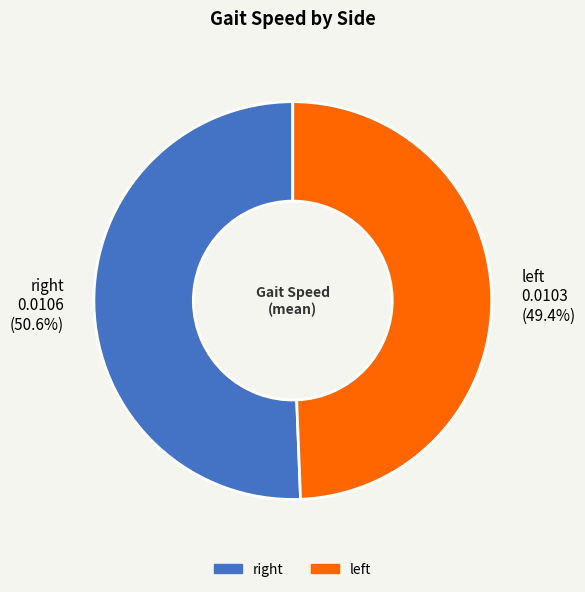

Which category has the smallest portion of the pie?

left